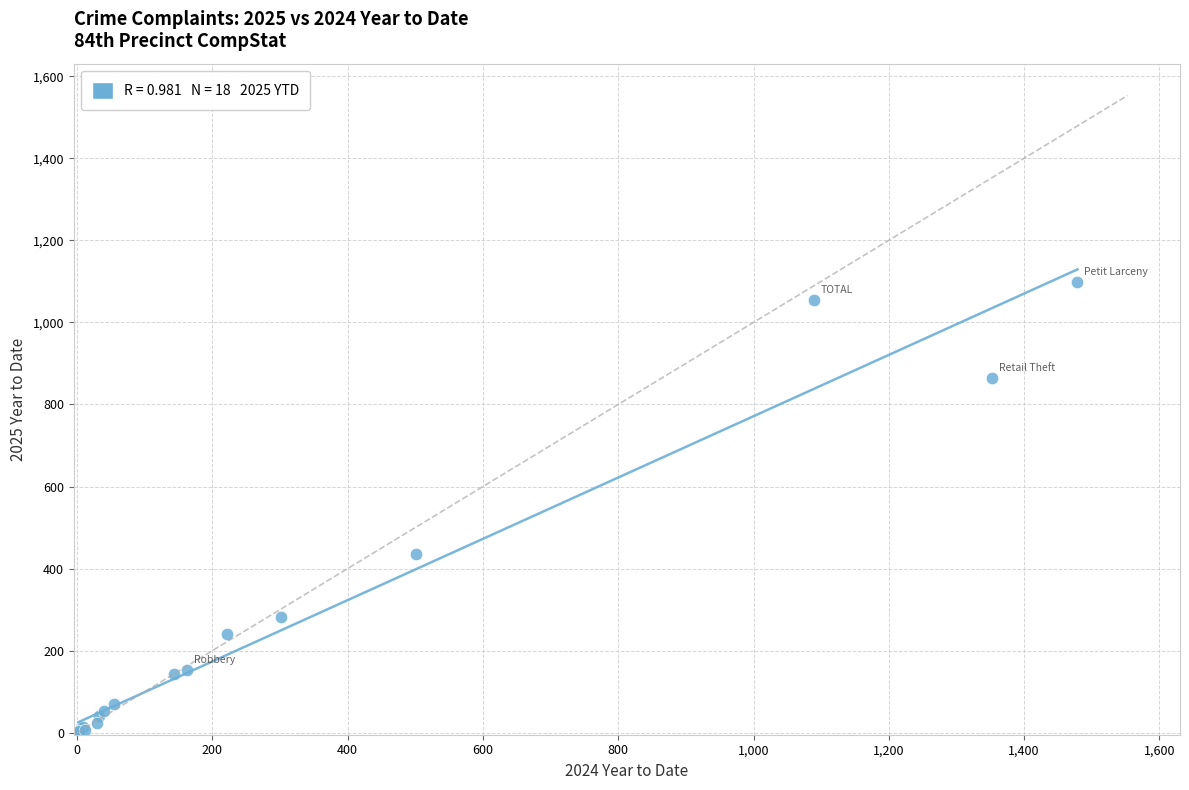

What Y value in the scatter plot is closest to 550?

435